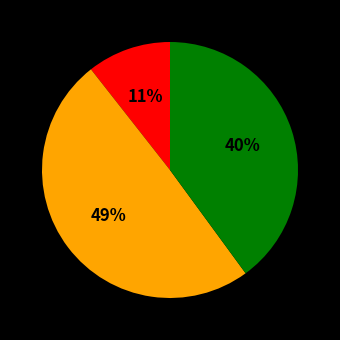

Is there a majority slice in this chart?

No